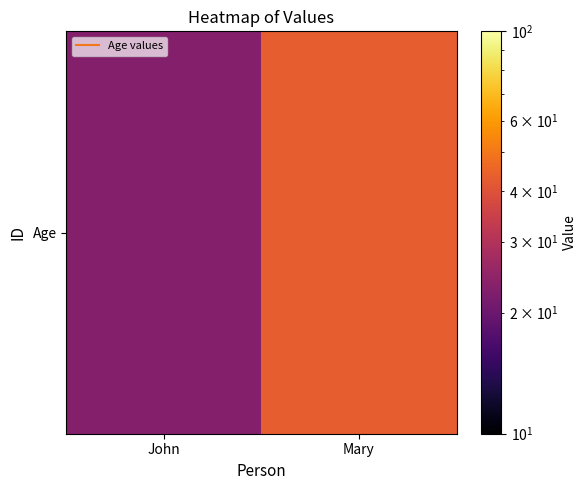

How many data points does each series have?

2